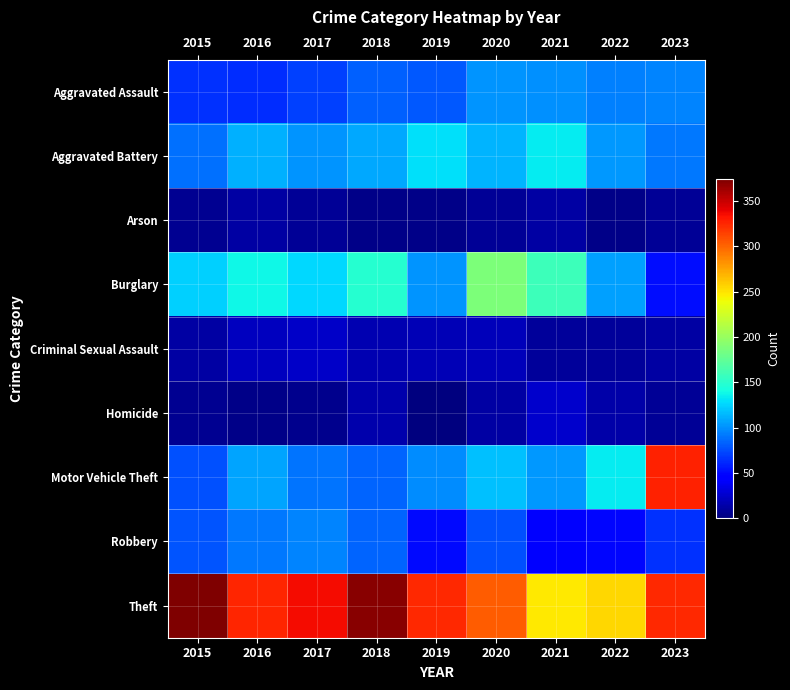

What is the total value across all series at 2020?

938